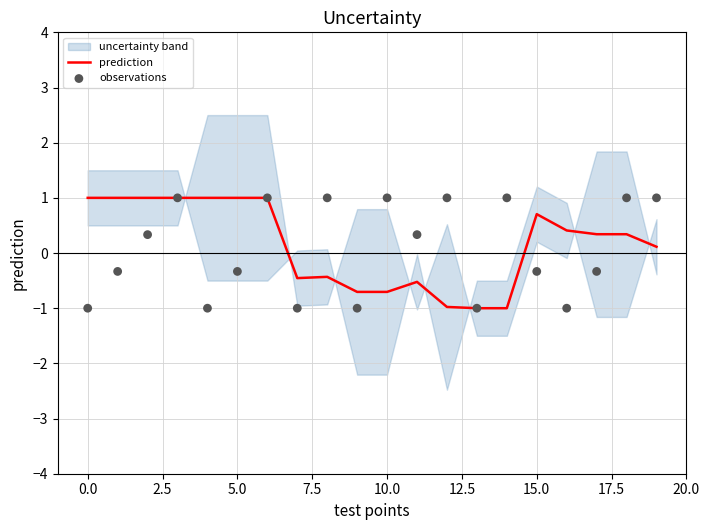

What is the highest value of the prediction series?

1.0